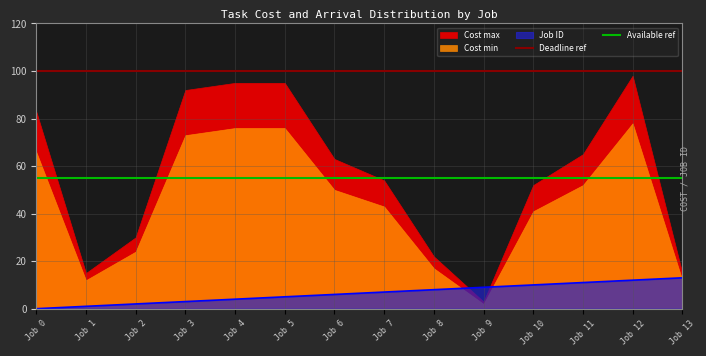

What is the value of the Cost max point at the 12th from the left?

65